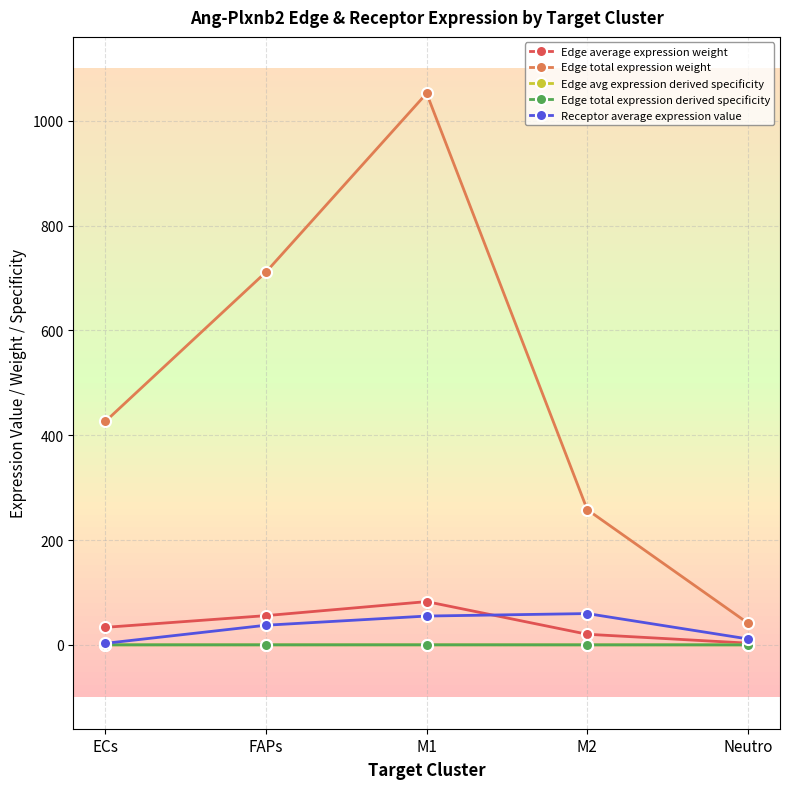

What are all the series names shown in the legend?

Edge average expression weight, Edge total expression weight, Edge avg expression derived specificity, Edge total expression derived specificity, Receptor average expression value